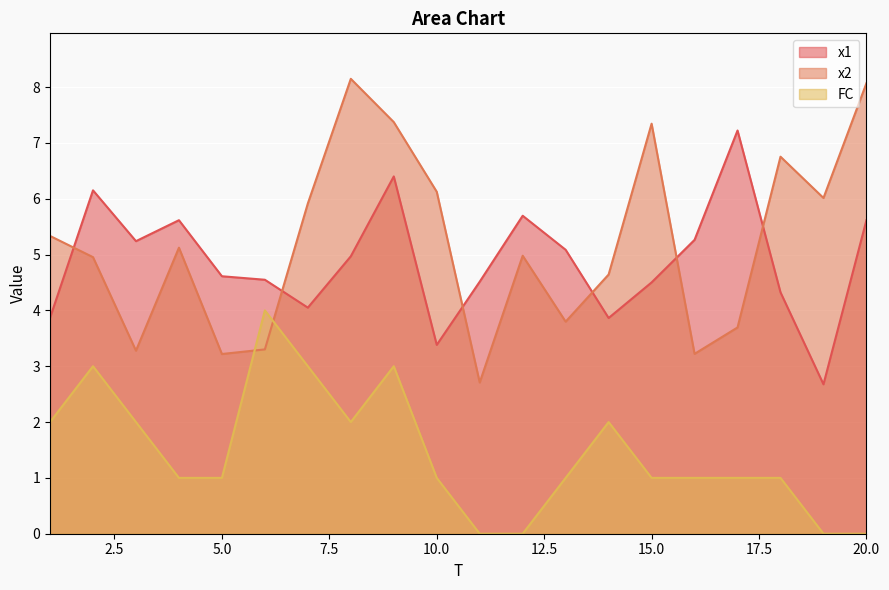

How many lines are shown in the chart?

3